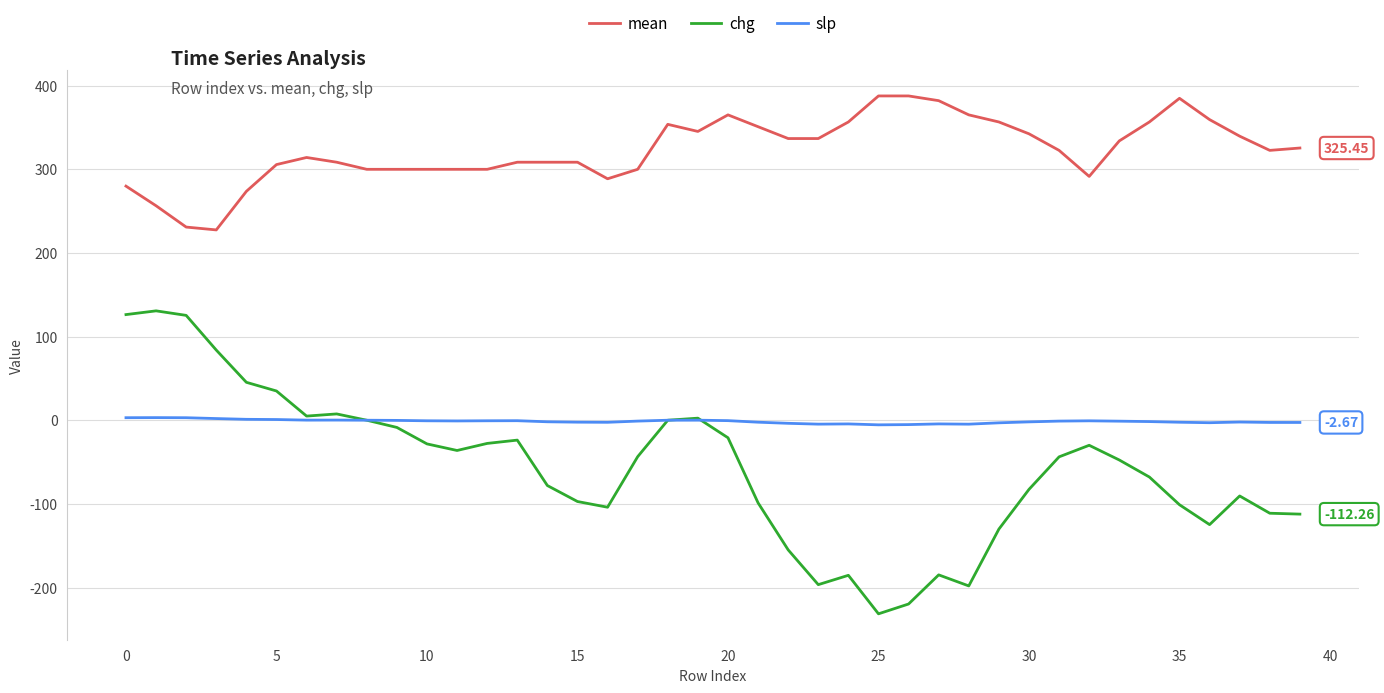

List the series in order of their peak value, lowest first.

slp, chg, mean